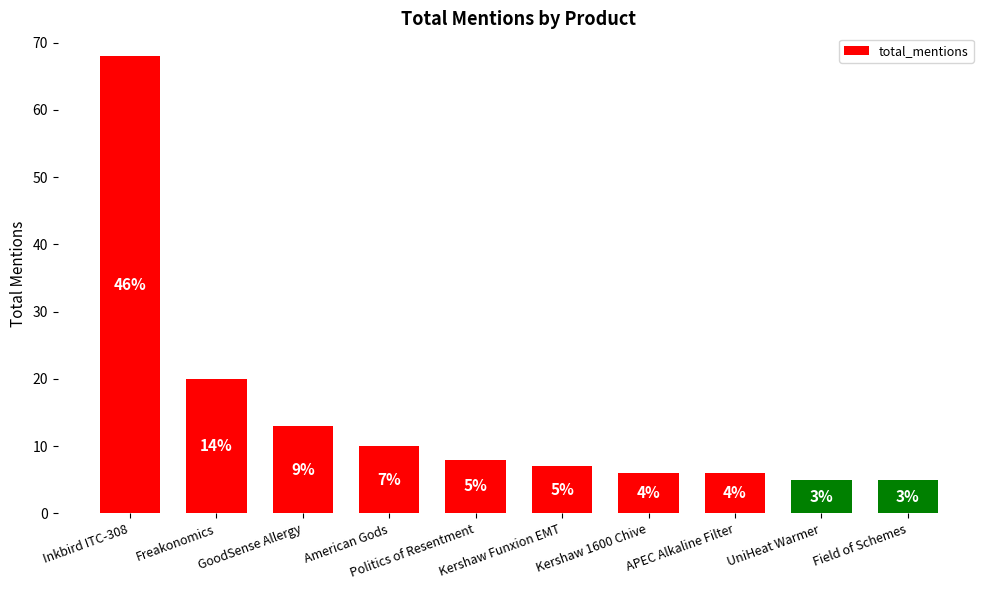

How many bars are there in total?

10